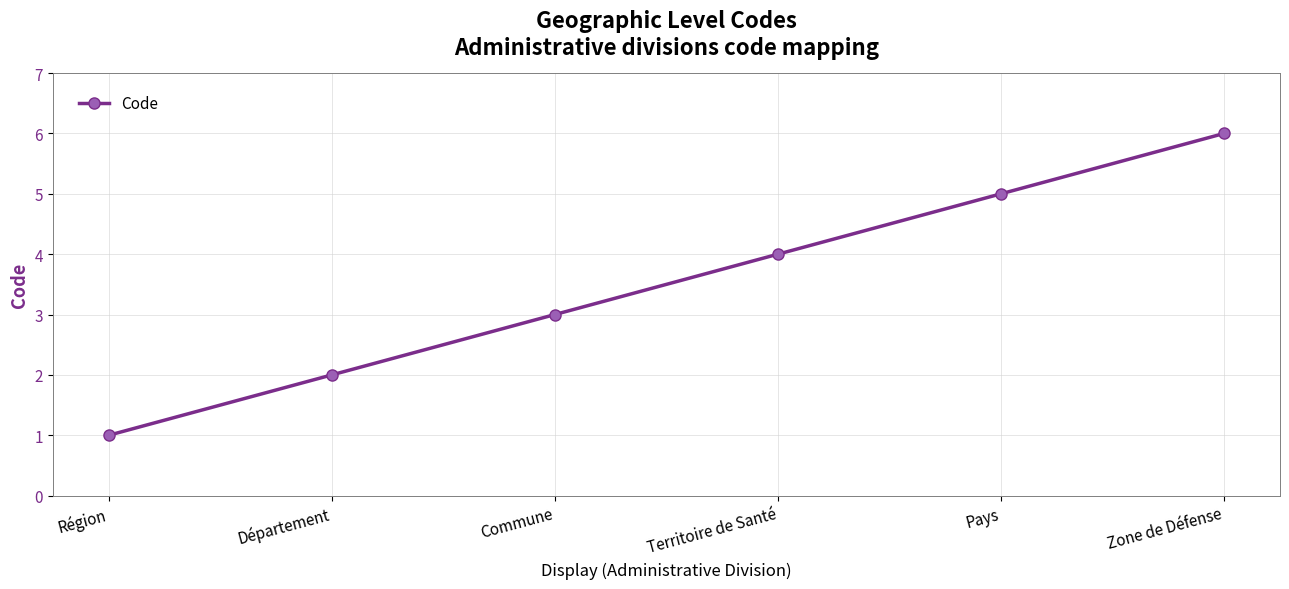

Reading left to right, what are all the values shown in this chart?

Région=1	Département=2	Commune=3	Territoire de Santé=4	Pays=5	Zone de Défense=6